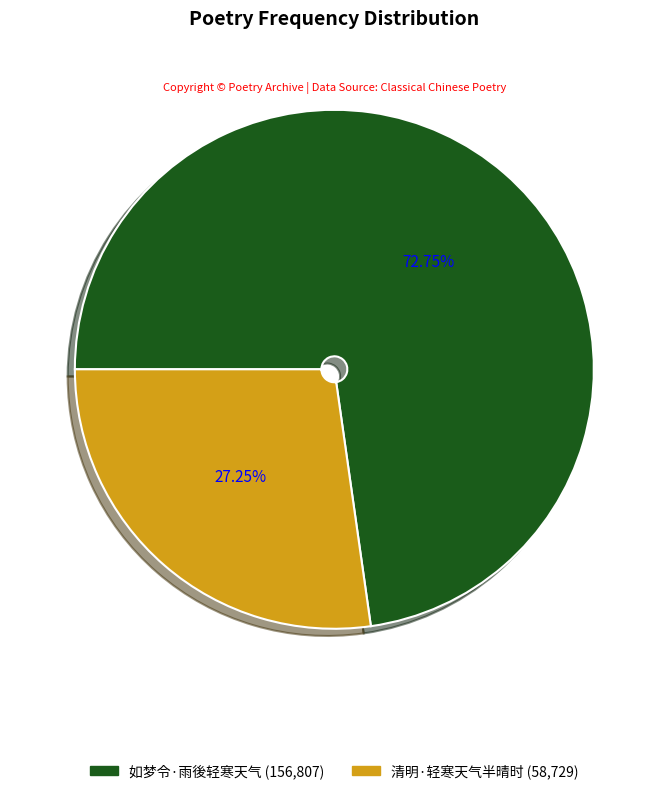

Is 如梦令·雨後轻寒天气 the majority of the pie?

Yes